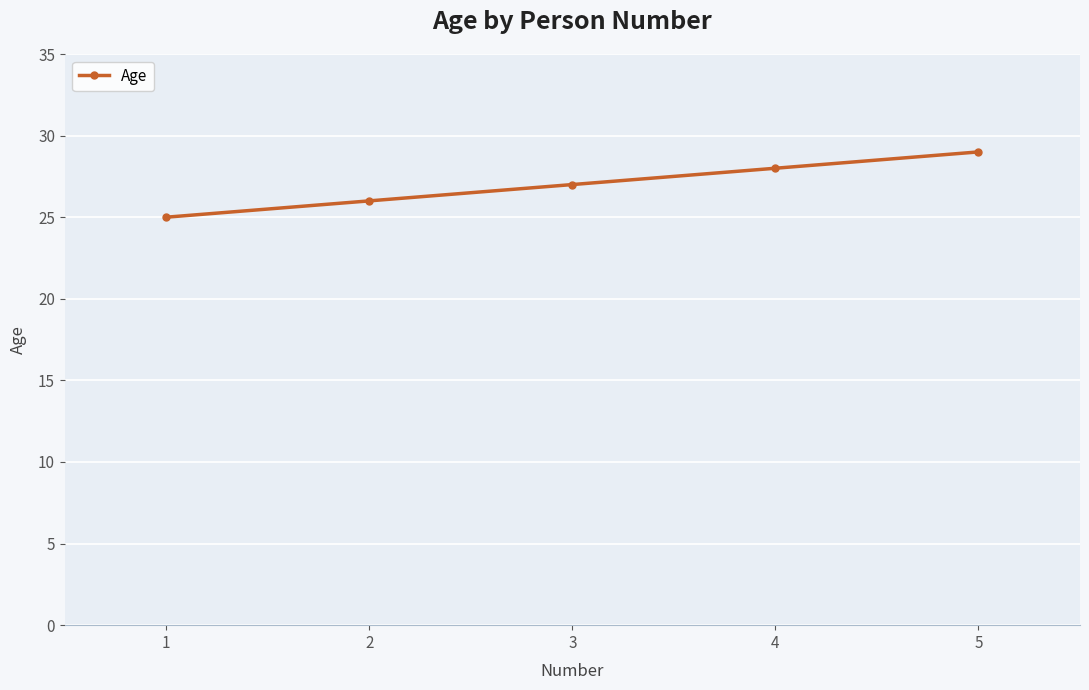

What is the value of the 1st point from the left?

25